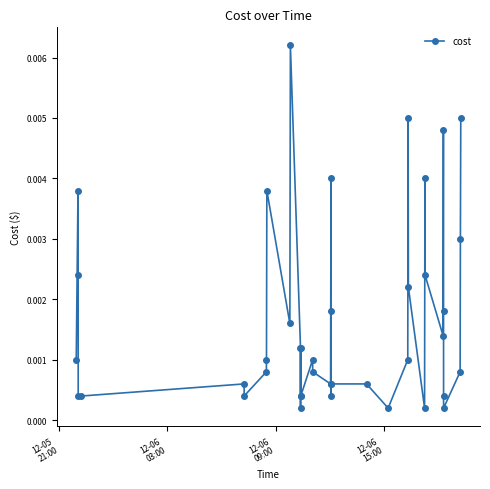

True or false: the data has more than 1 interior local peaks.

True